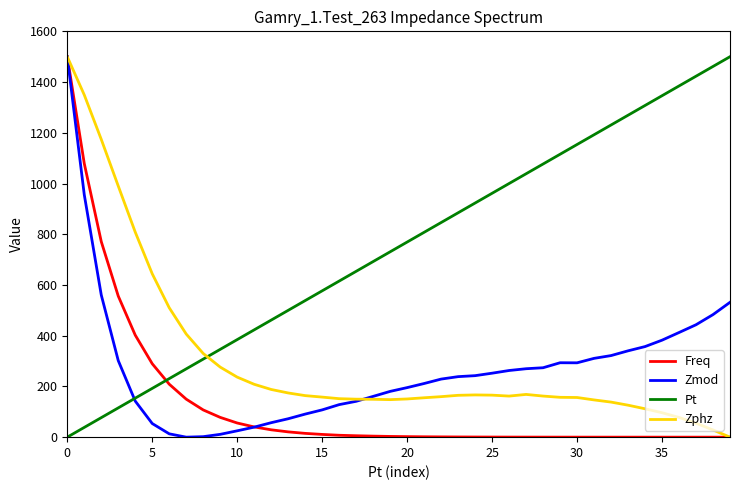

True or false: Zmod and Freq cross at least once.

True